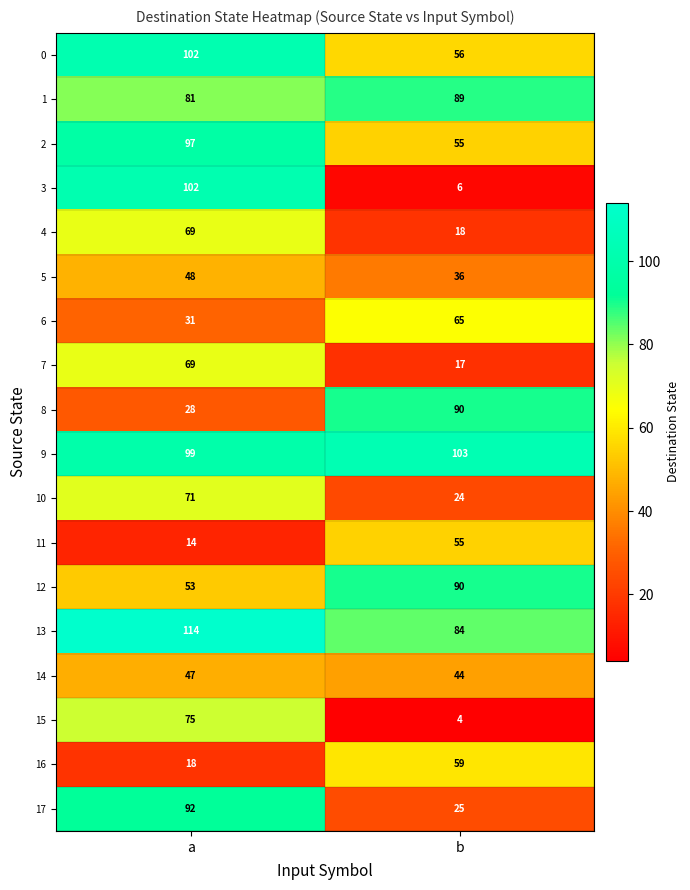

What is the difference between the highest and lowest values at a?

100